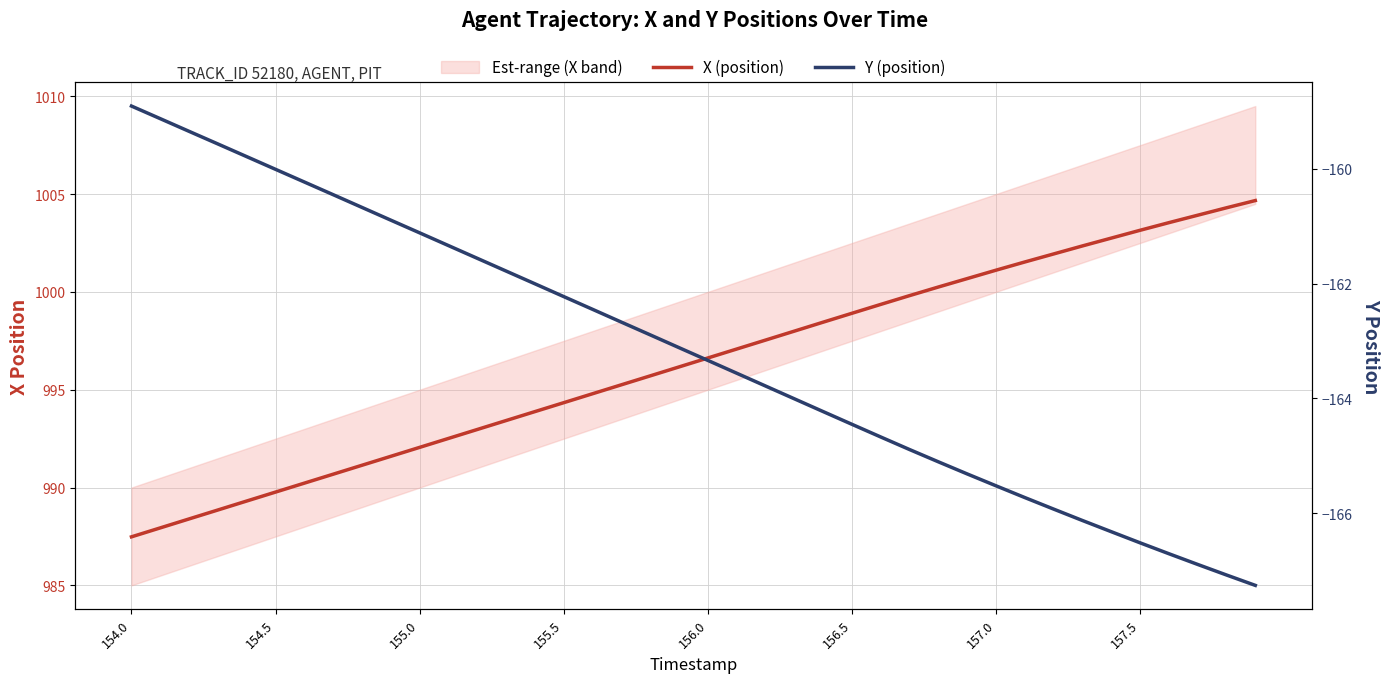

At 156.0, list the series in order from smallest to largest.

Y (position), X (position)